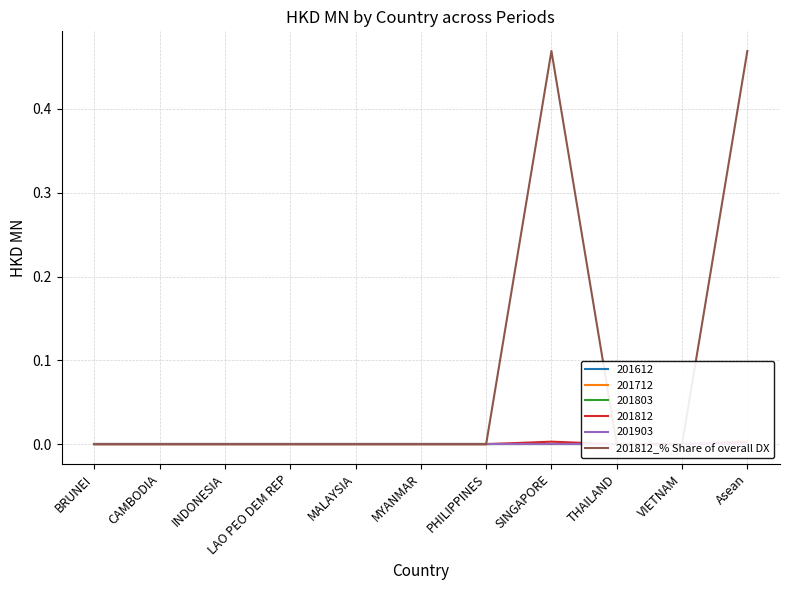

What is the difference between the maximum and minimum values?

0.5